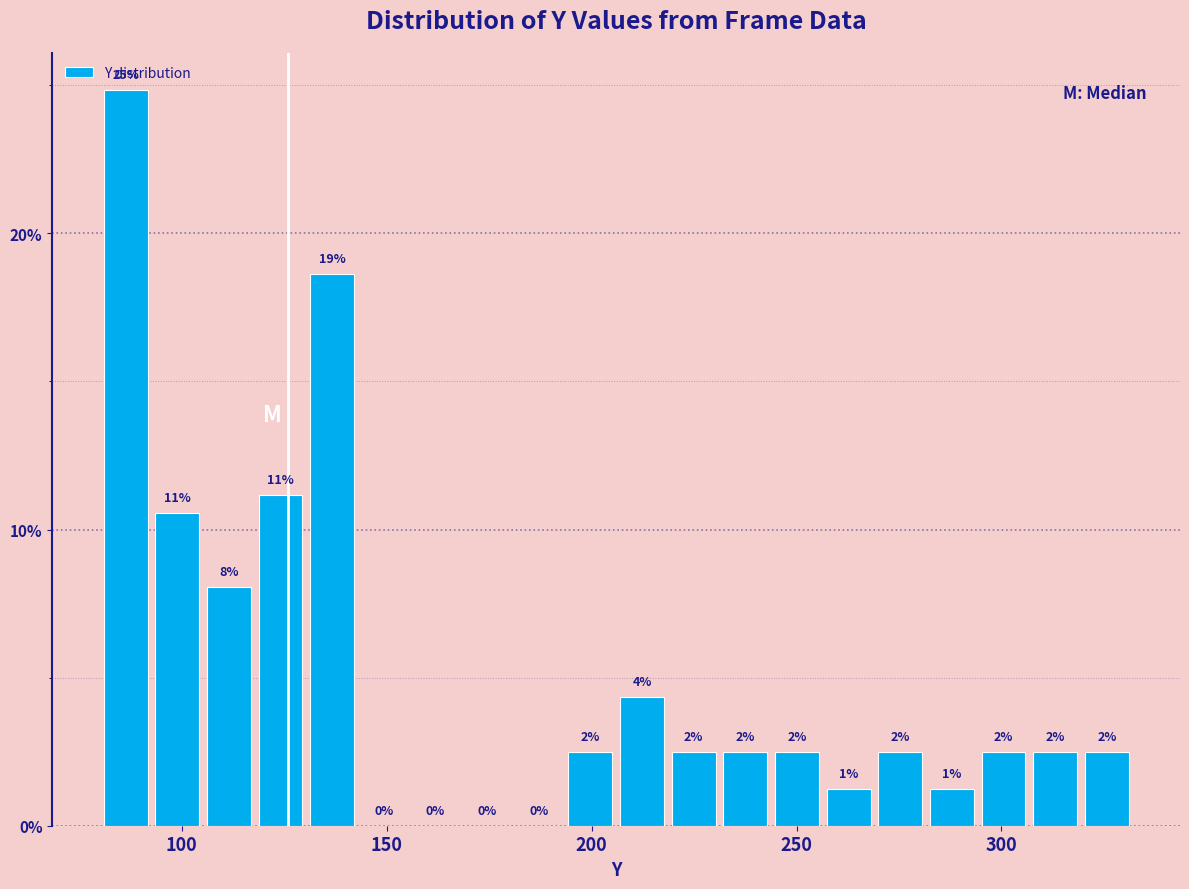

Read against the x-axis, roughly where is the centre of the tallest bar?

85